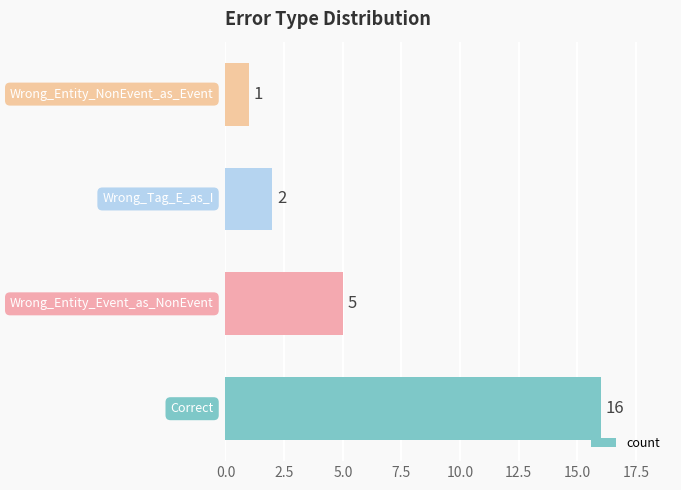

What is the sum of all values?

24